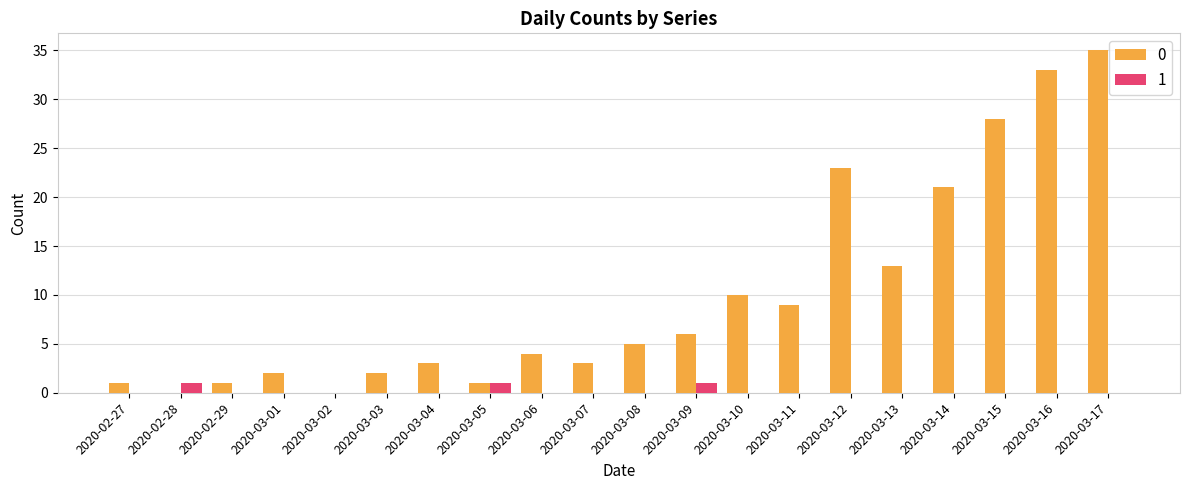

What is the maximum value shown in the chart?

35